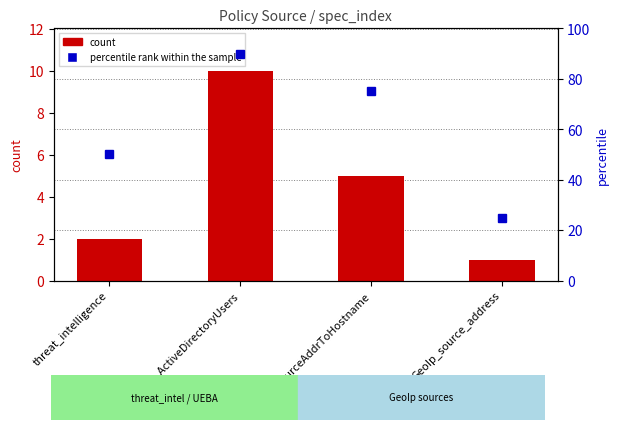

The value of count at threat_intelligence is 2. True or false?

True